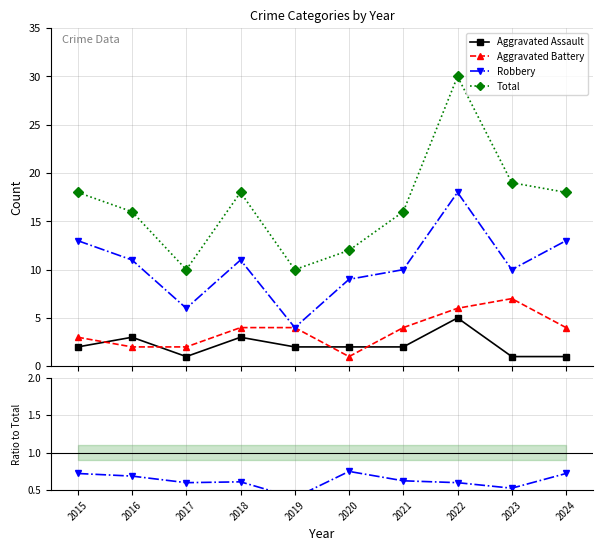

What is the greatest value displayed?

30.0